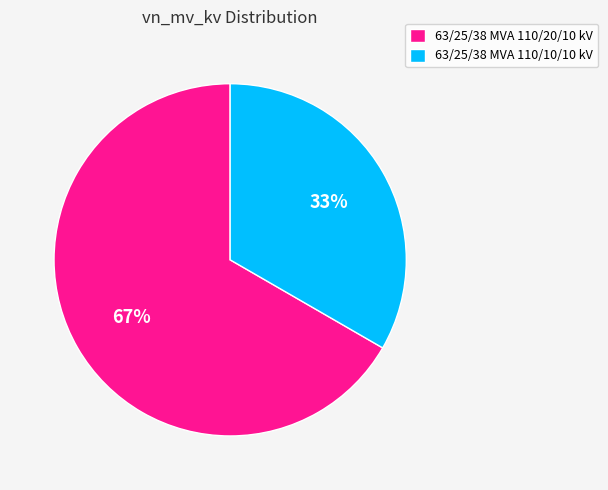

Which slice is the largest?

63/25/38 MVA 110/20/10 kV